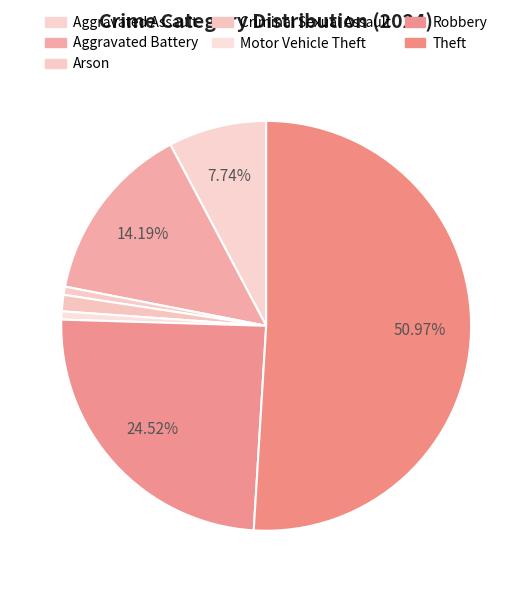

To the nearest percent, what portion does Robbery represent?

25%